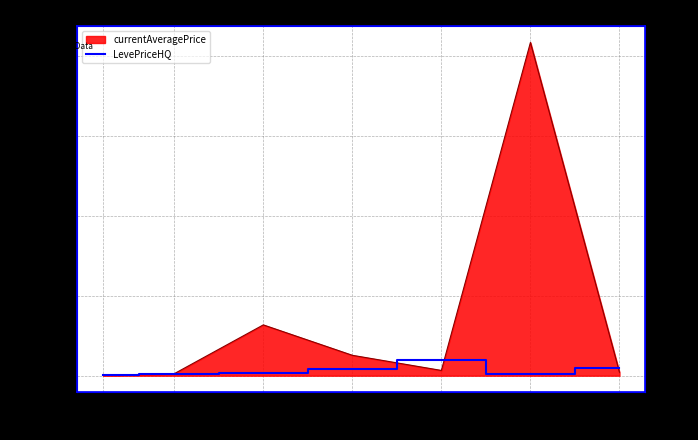

Where is the first local minimum?

25